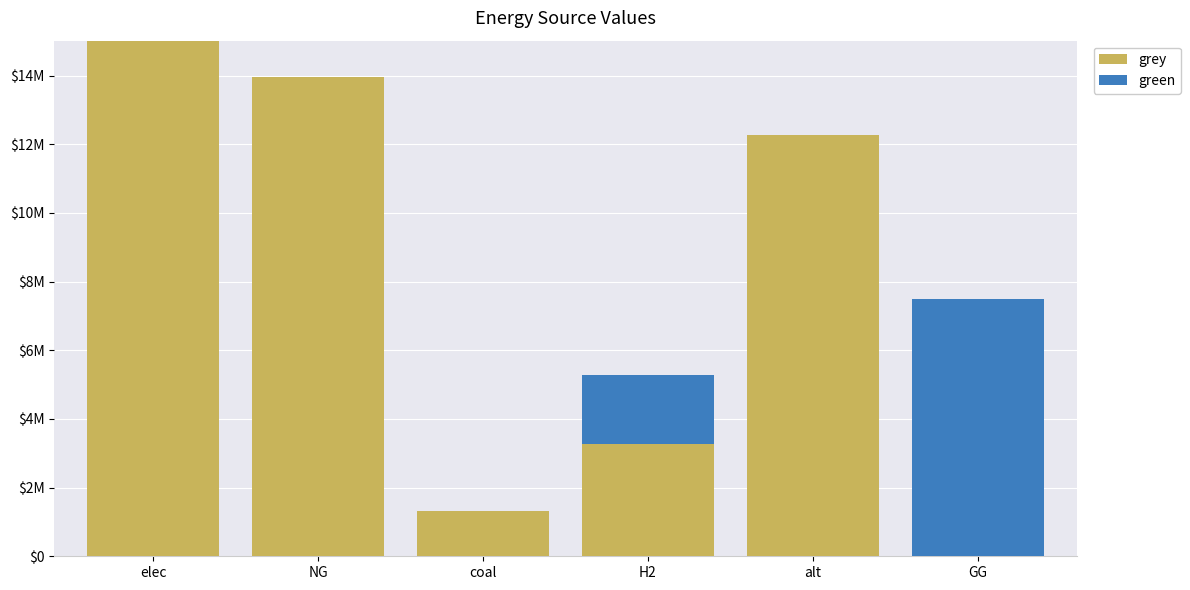

What is the sum of all grey values?

45840128.2